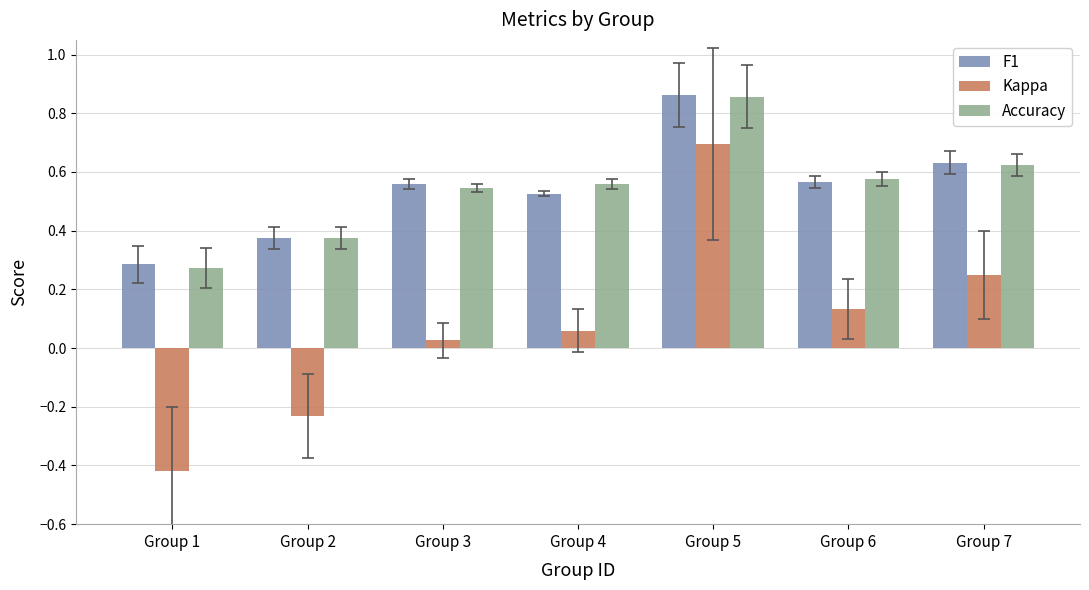

What is the total value across all series at Group 3?

1.1